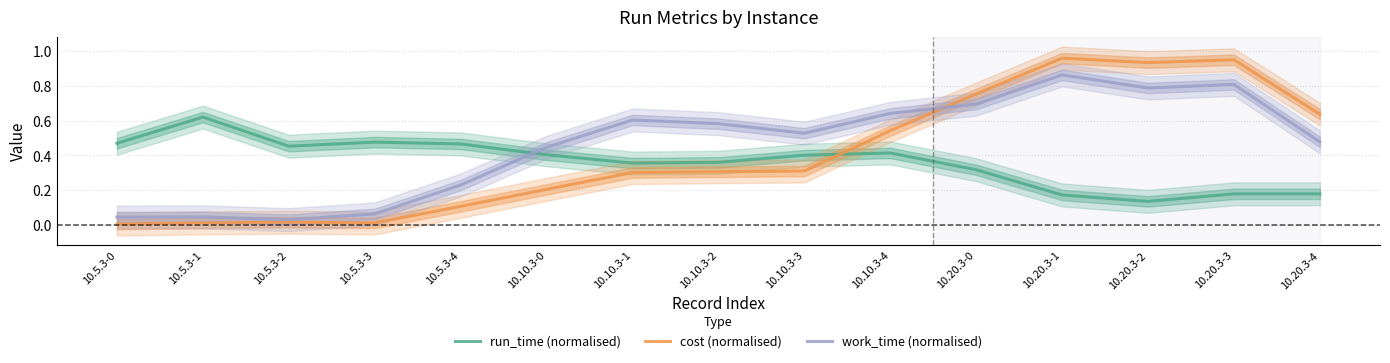

Rank the categories by cost (normalised) value from lowest to highest.

10.5.3-0, 10.5.3-3, 10.5.3-1, 10.5.3-2, 10.5.3-4, 10.10.3-0, 10.10.3-1, 10.10.3-2, 10.10.3-3, 10.10.3-4, 10.20.3-4, 10.20.3-0, 10.20.3-2, 10.20.3-3, 10.20.3-1